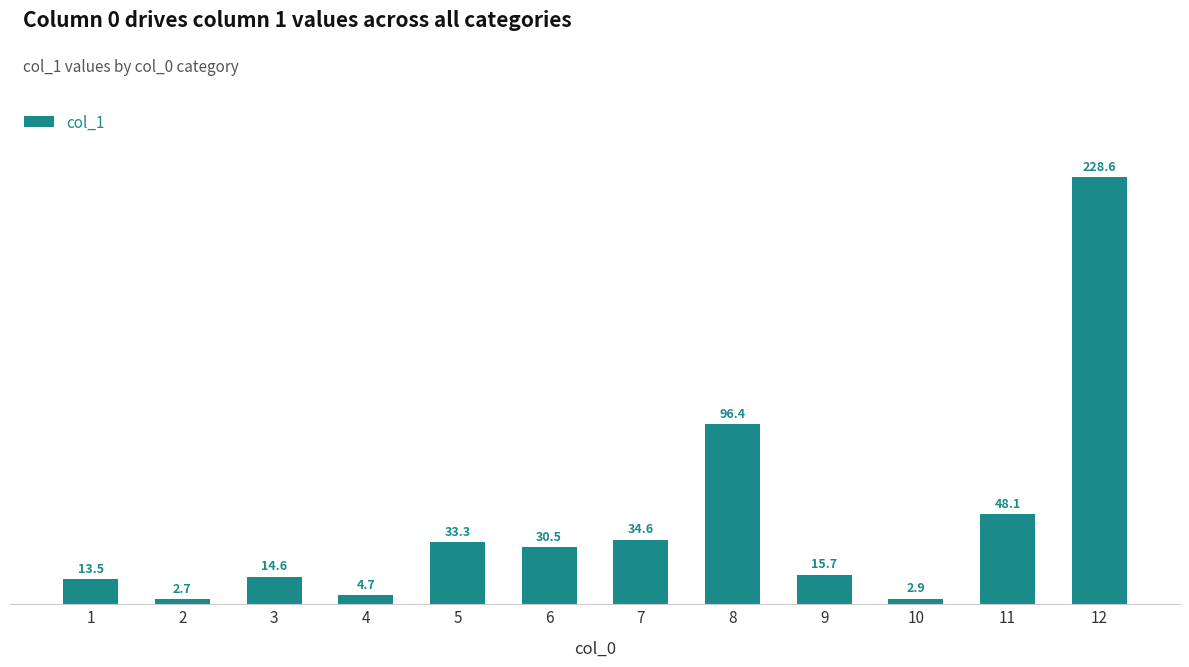

How many bars are there in total?

12